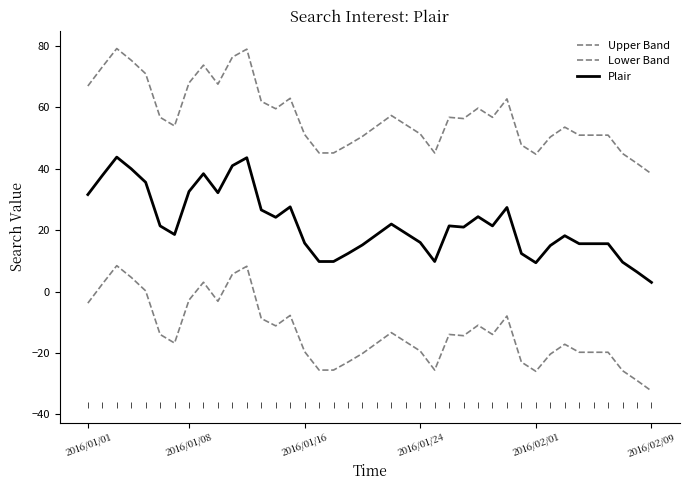

Does the chart have visible grid lines?

No